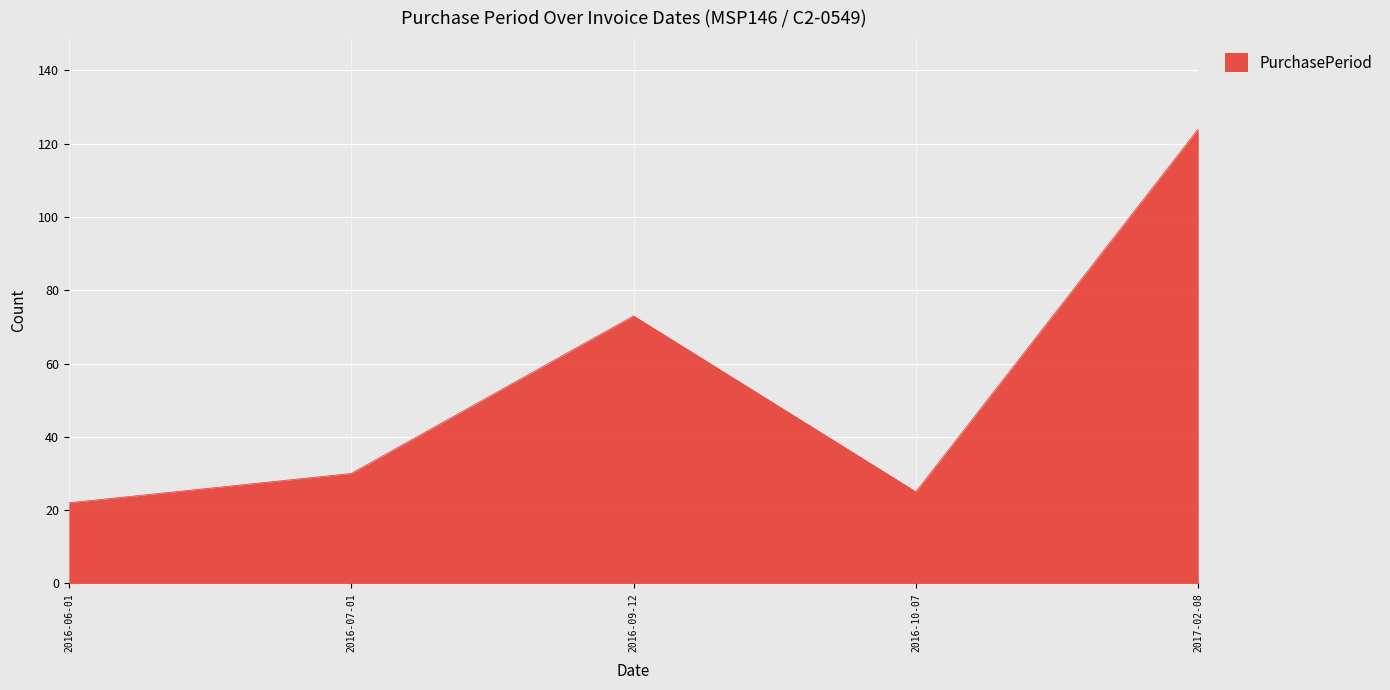

How many categories are shown in the chart?

5